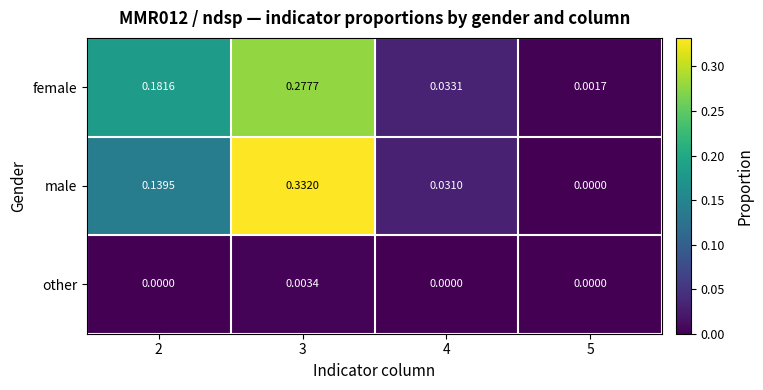

Rank the series by their maximum value, from highest to lowest.

male, female, other